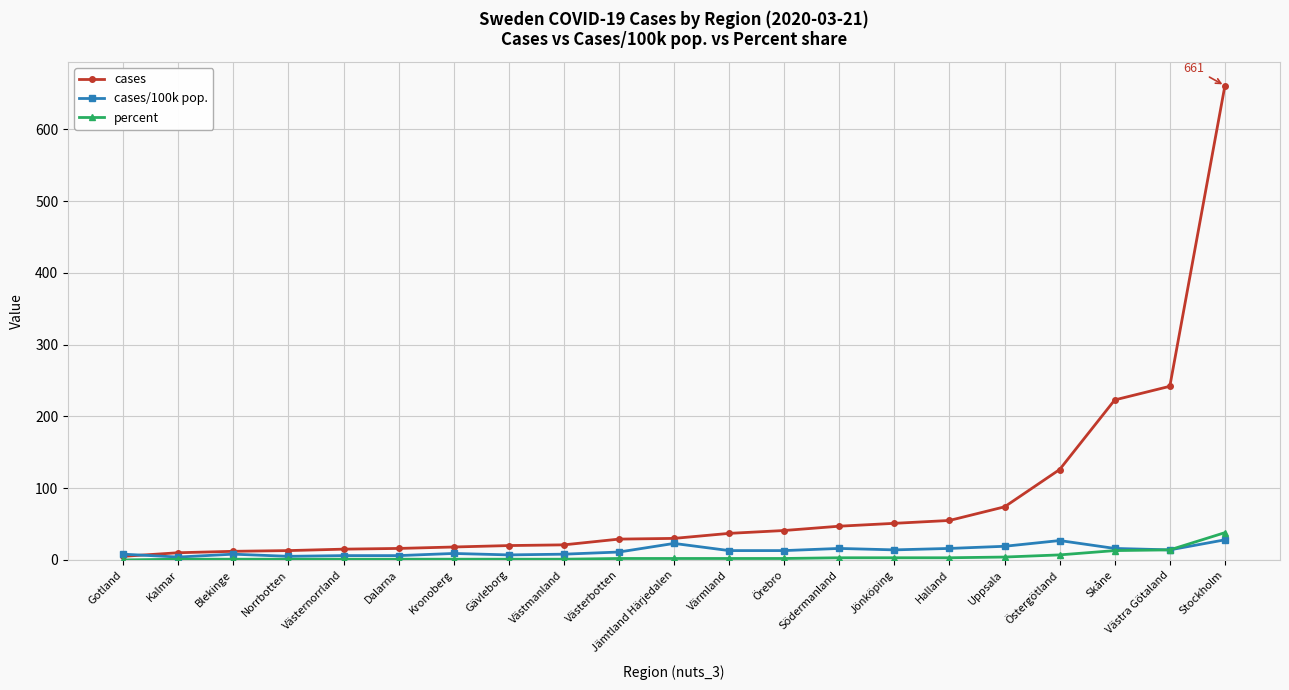

What is the label of the 2nd point from the right?

Västra Götaland